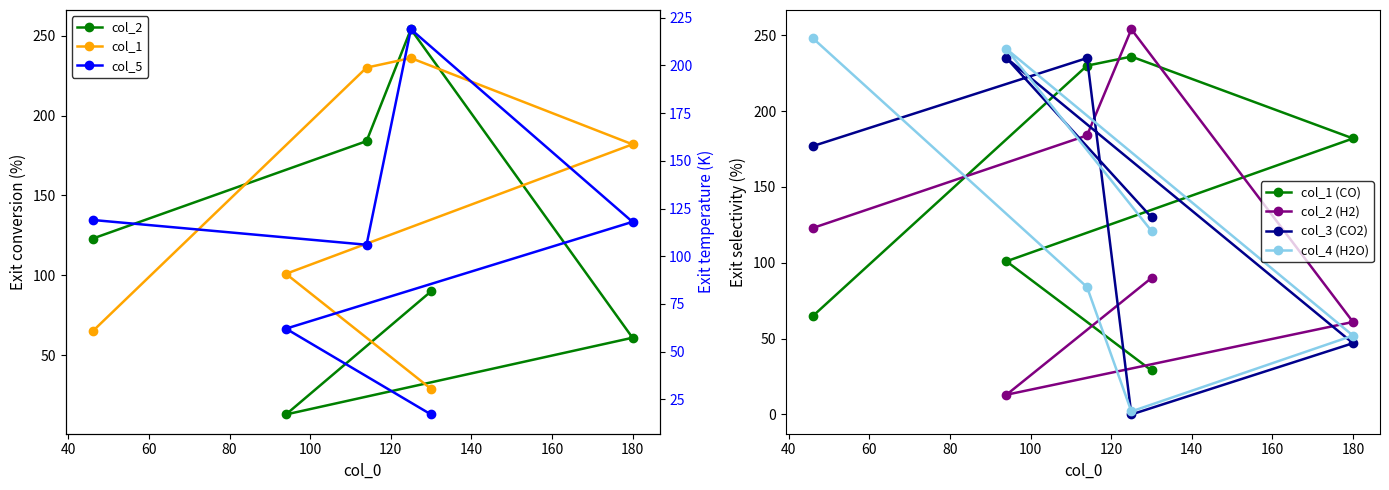

What is the maximum value shown in the chart?

254